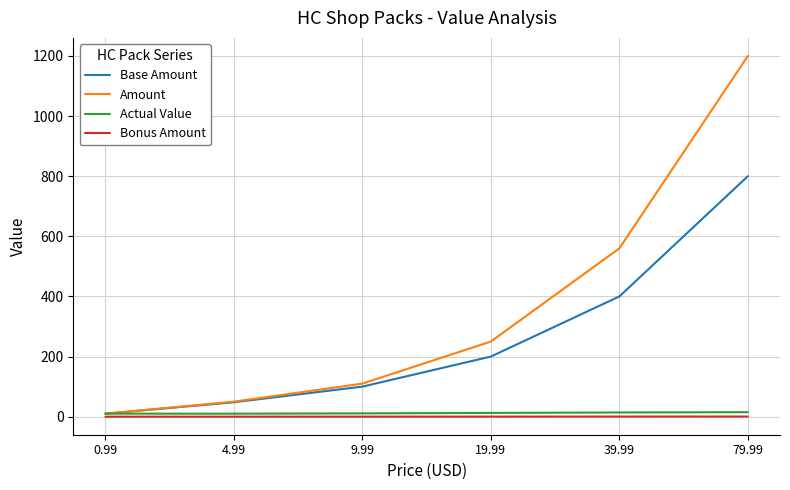

Which category has the highest value in the Base Amount series?

79.99